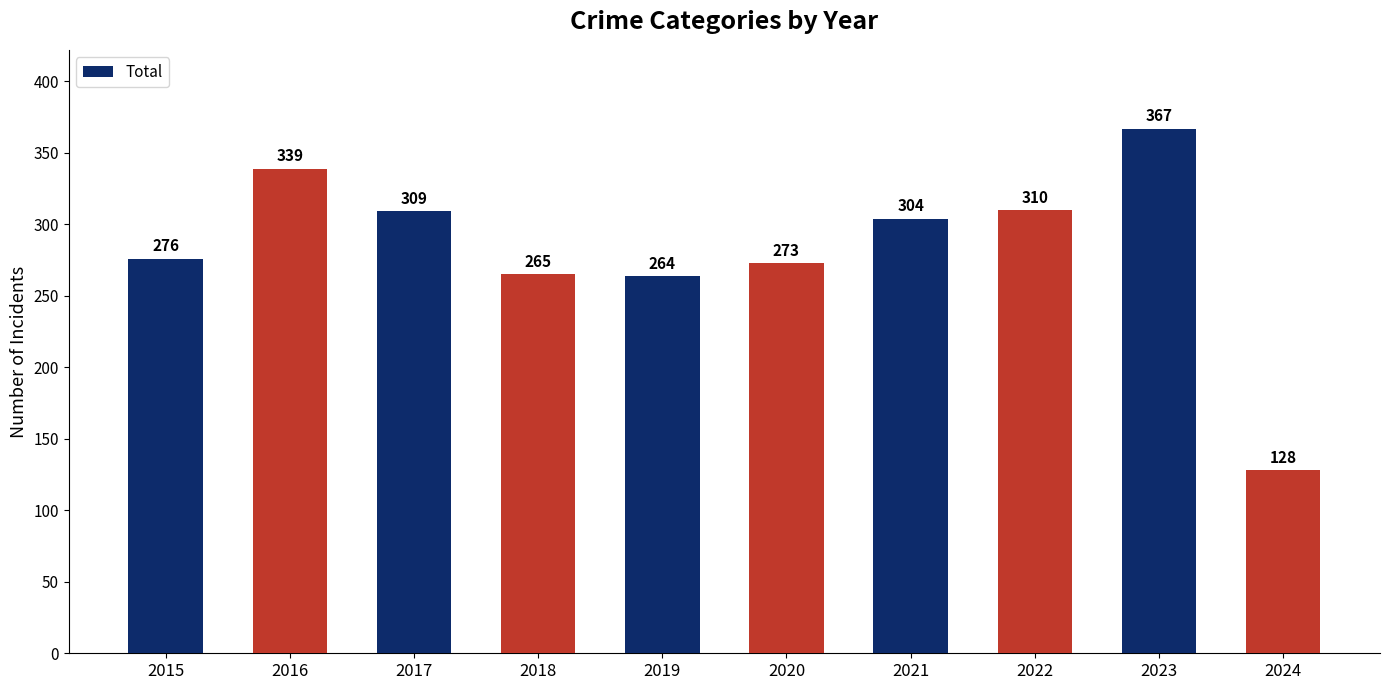

True or false: the data shows 233 at 2016.

False